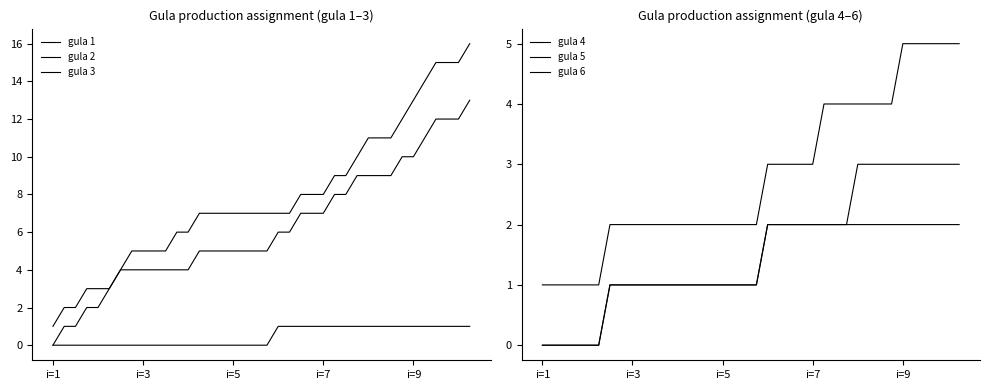

What is the sum of all gula 6 values?

60